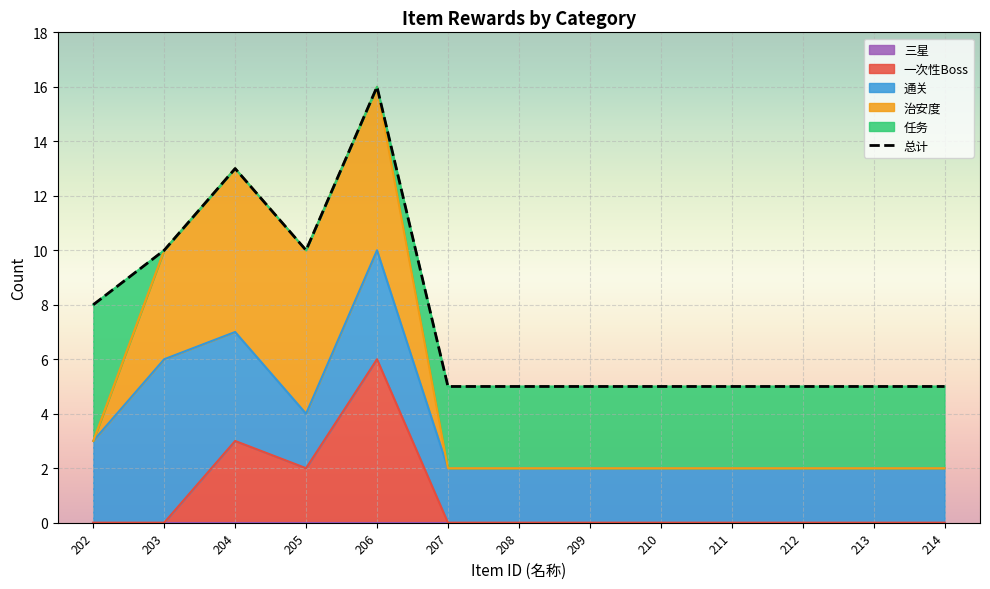

Reading left to right, what are all the values shown in this chart?

8	10	13	10	16	5	5	5	5	5	5	5	5